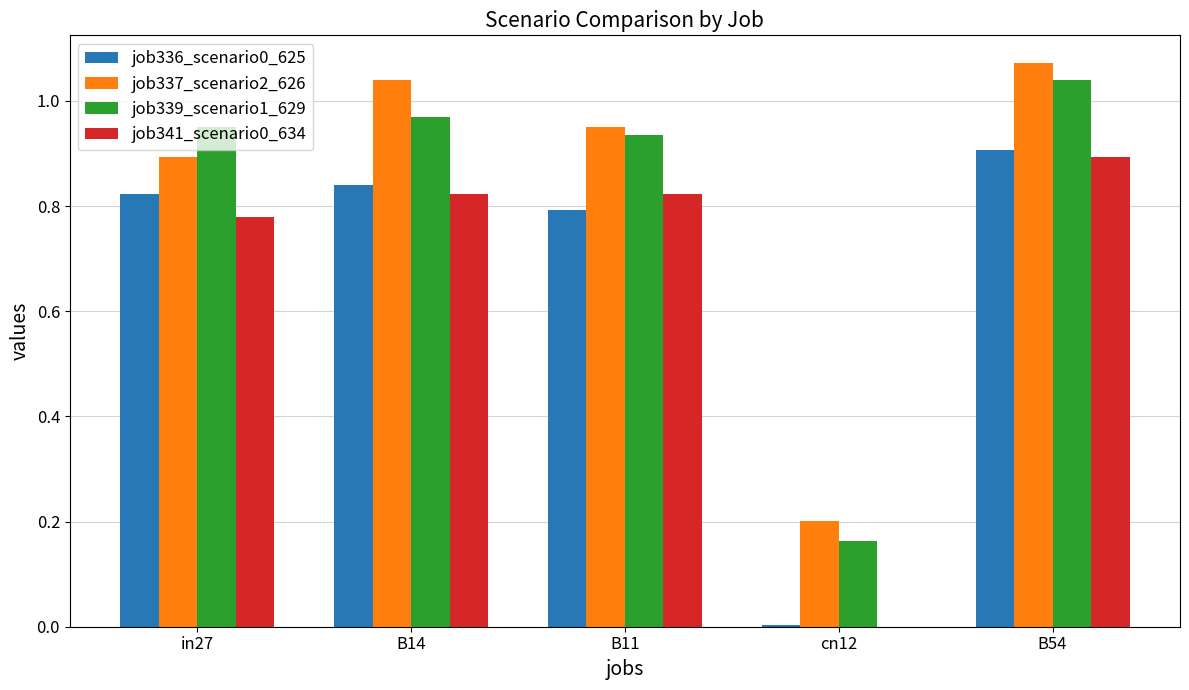

At which label is job341_scenario0_634 closest to 0?

cn12